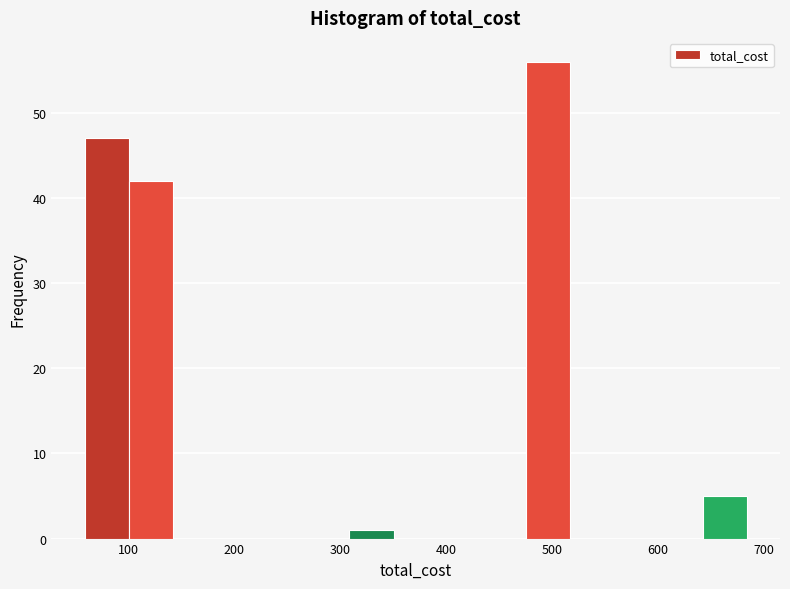

What is the height of the bar covering 480 to 520 on the x-axis? Neither the bar edges nor the heights are printed on the chart, so give them approximately, as read against the axes.

56